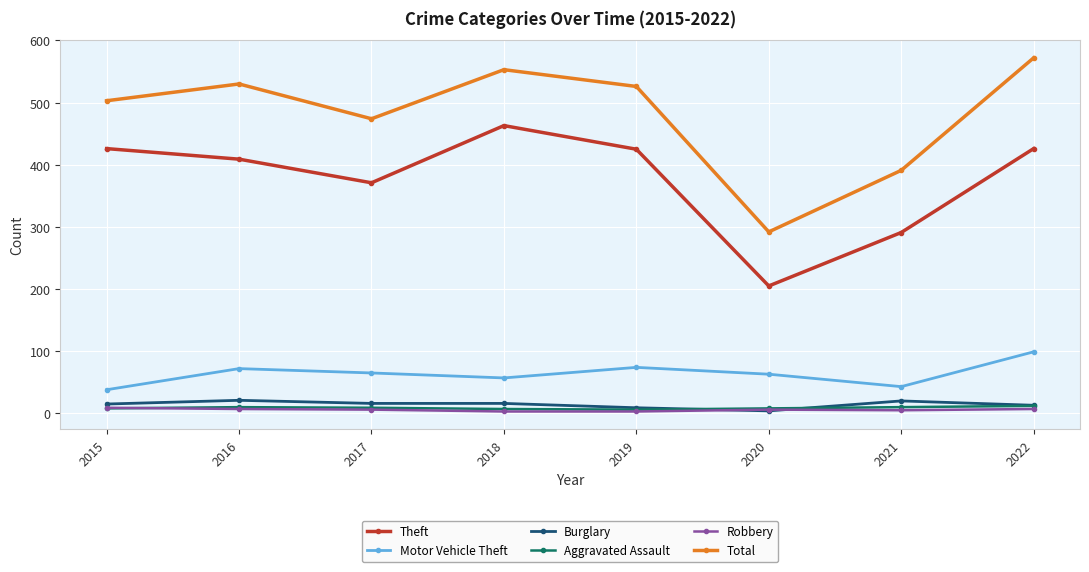

What is the minimum value for Motor Vehicle Theft?

38